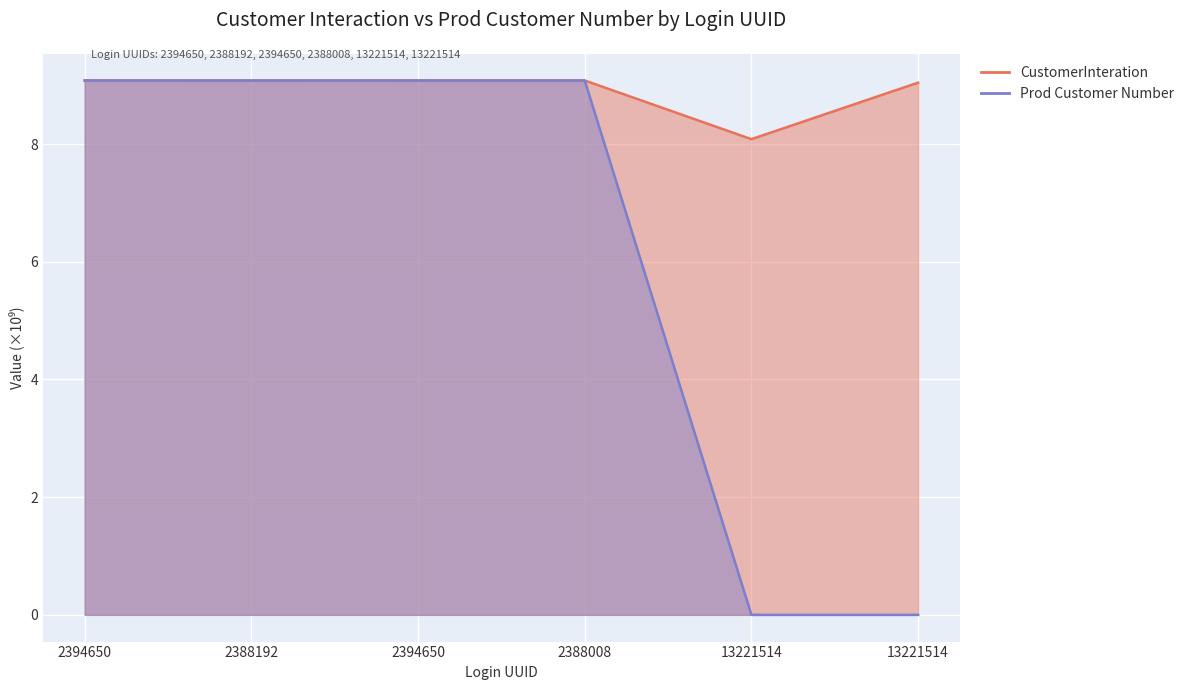

What are all the series names shown in the legend?

CustomerInteration, Prod Customer Number